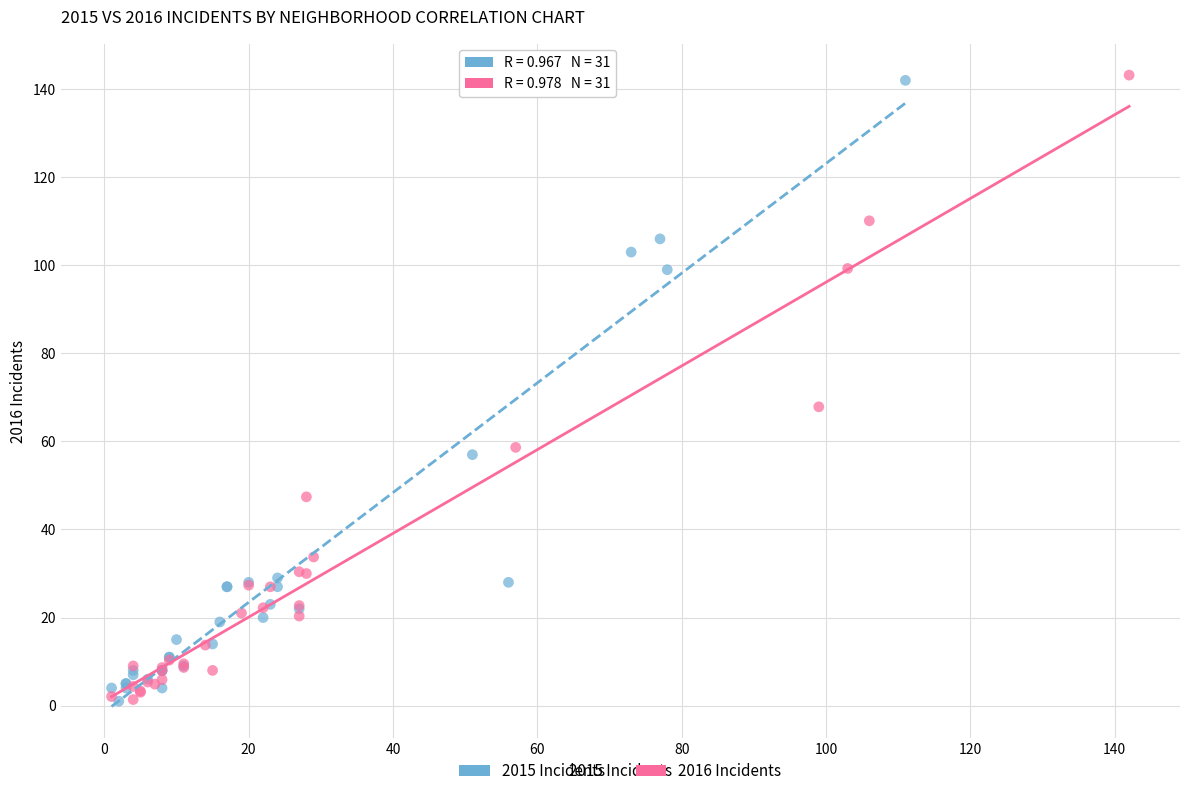

What are all the series names shown in the legend?

2015 Incidents, 2016 Incidents